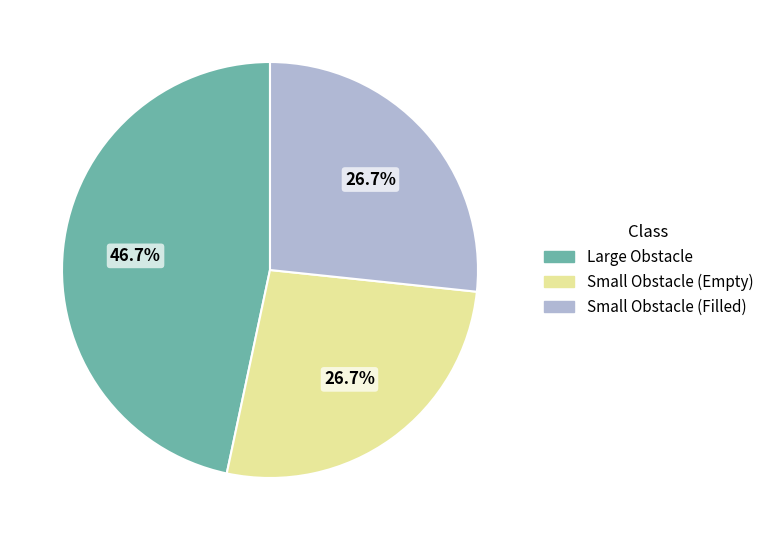

How many segments does this pie chart have?

3